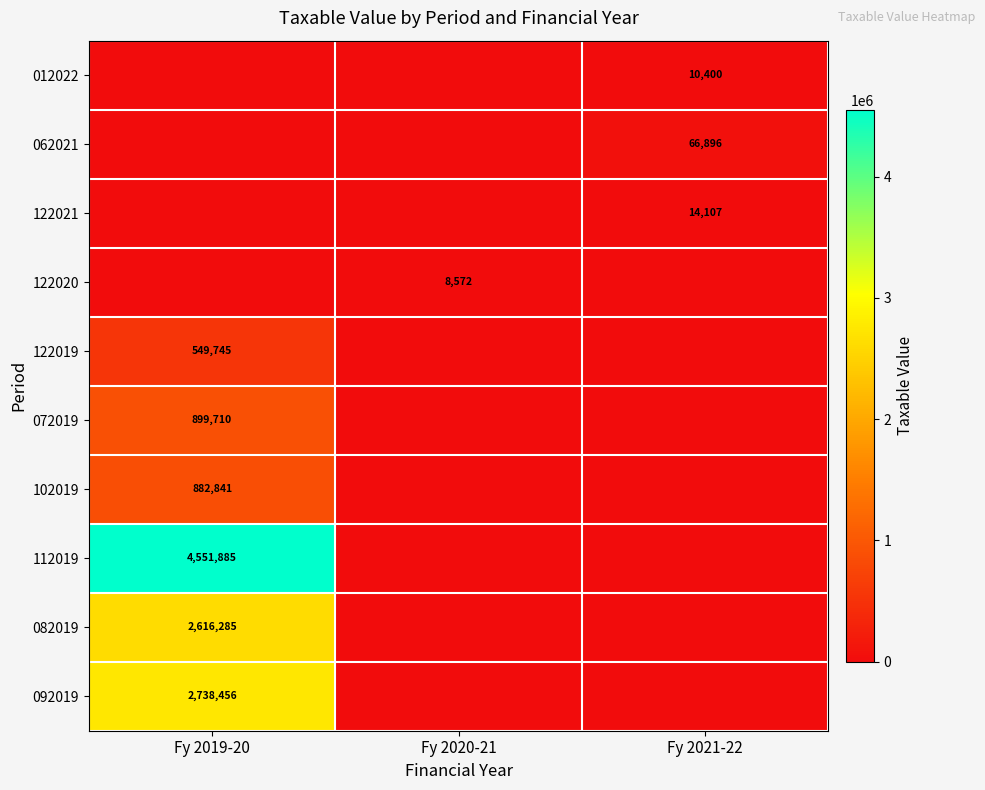

Between Fy 2020-21 and Fy 2019-20, which is larger?

Fy 2020-21